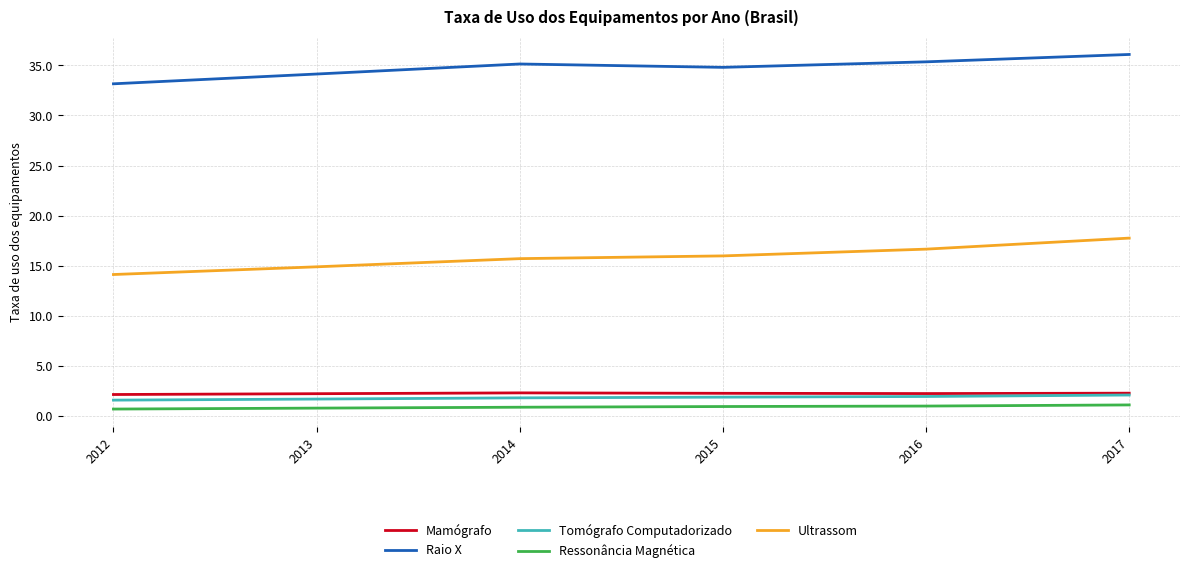

What is the average value of the Raio X series?

34.8